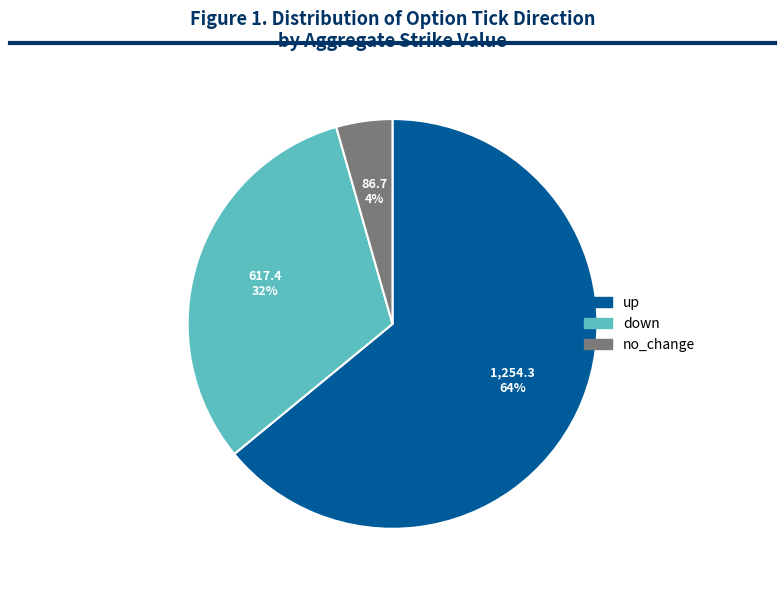

To the nearest percent, what is the average slice percentage?

33%